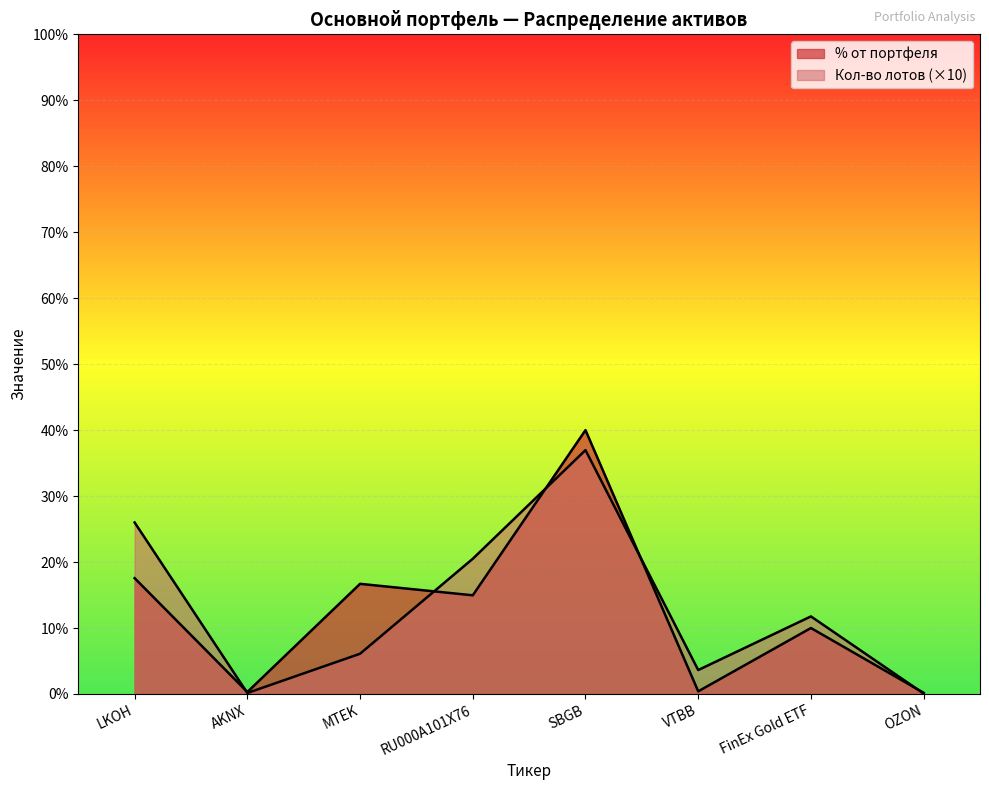

At which category does % от портфеля reach its first local peak?

MTEK